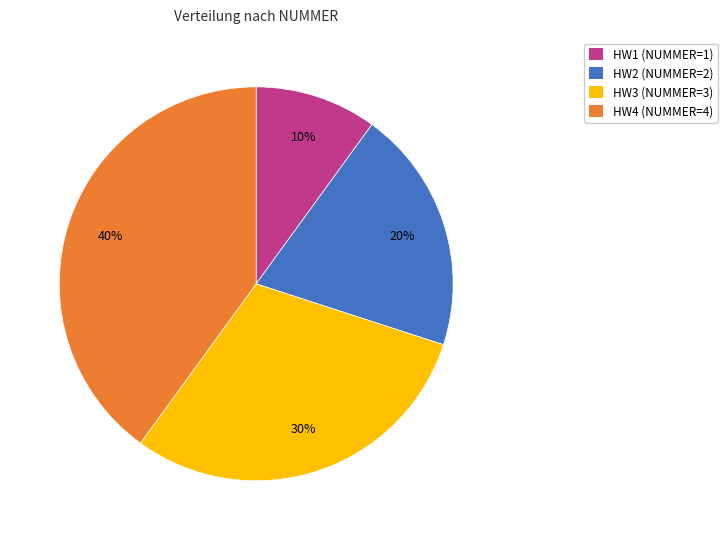

Does HW1 account for over 50% of the chart?

No